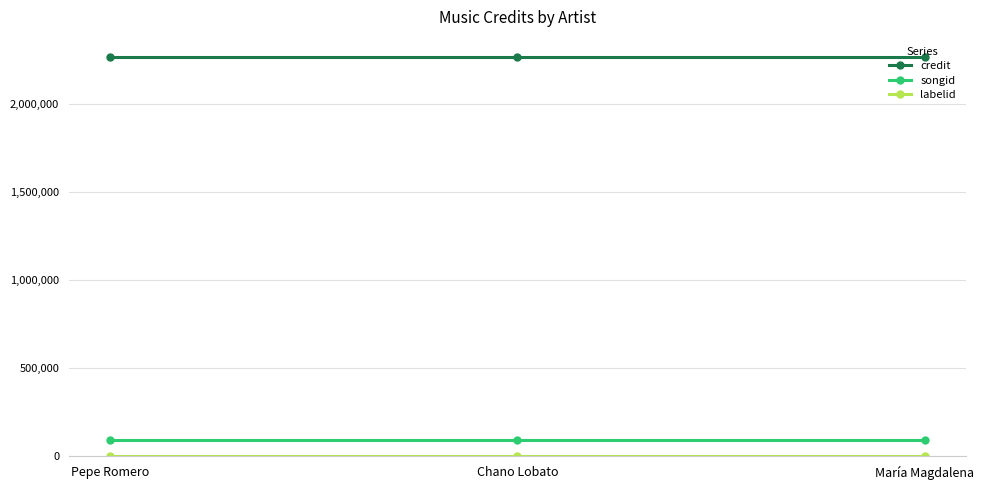

What is the minimum value for credit?

2267841